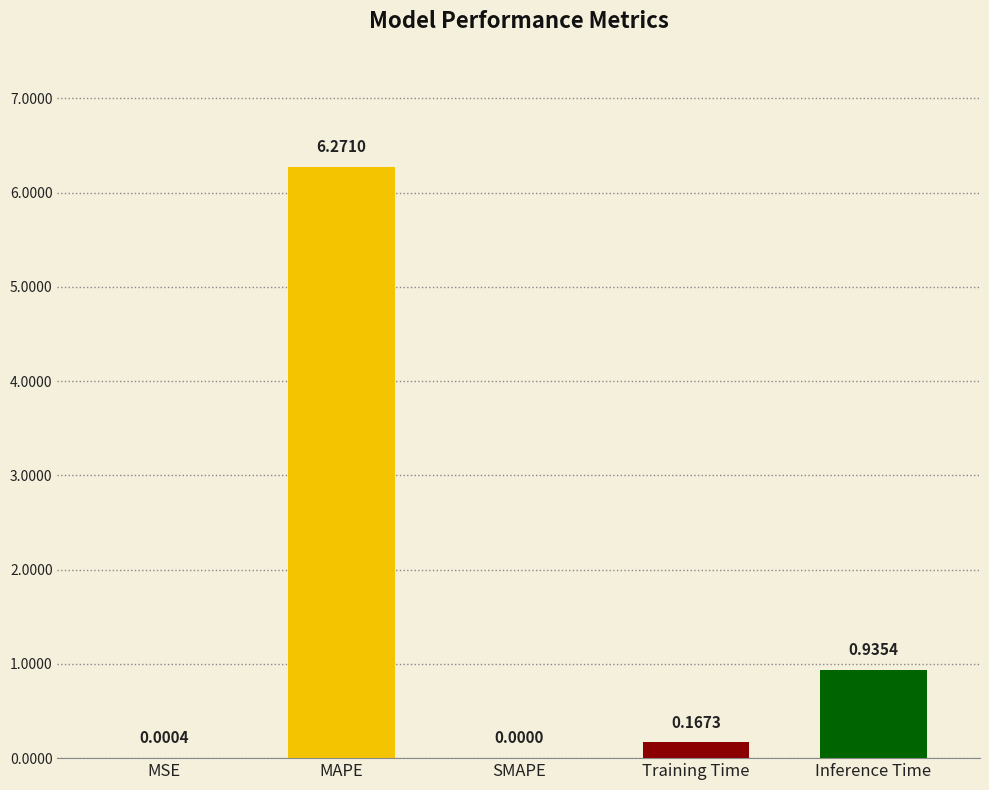

What is the sum of the values at Training Time and MAPE?

6.4